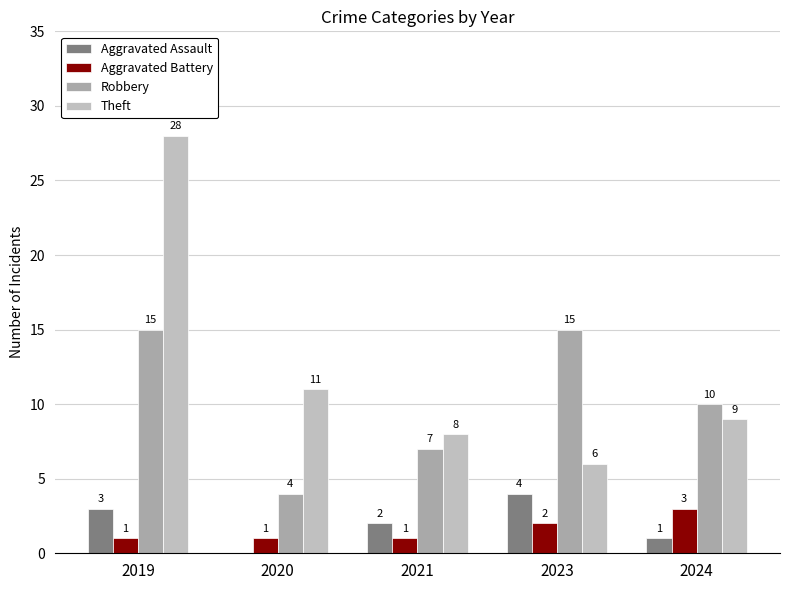

How many groups of bars are there?

5